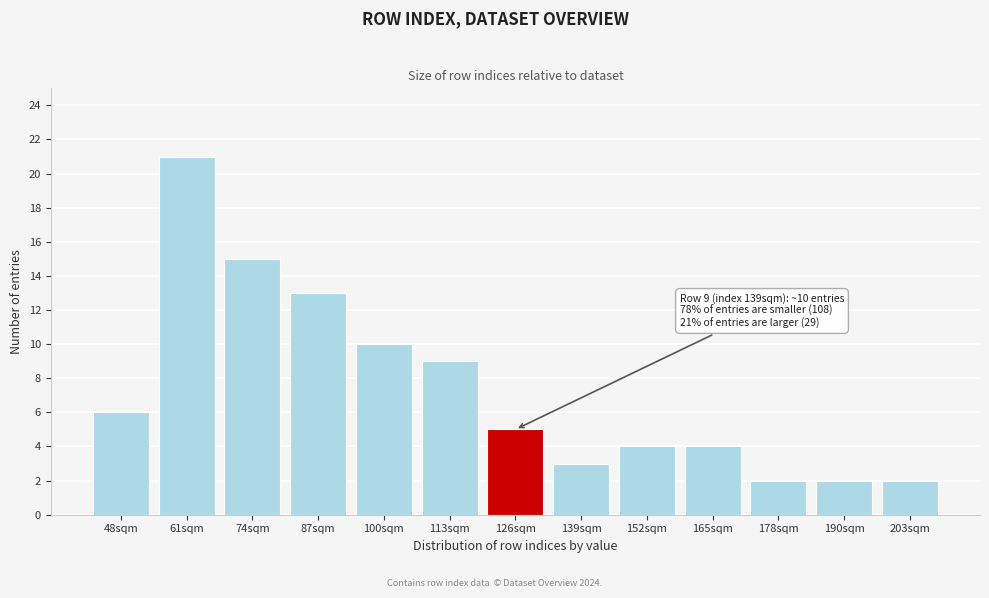

Reading left to right, list all the values displayed in this chart.

6	21	15	13	10	9	5	3	4	4	2	2	2